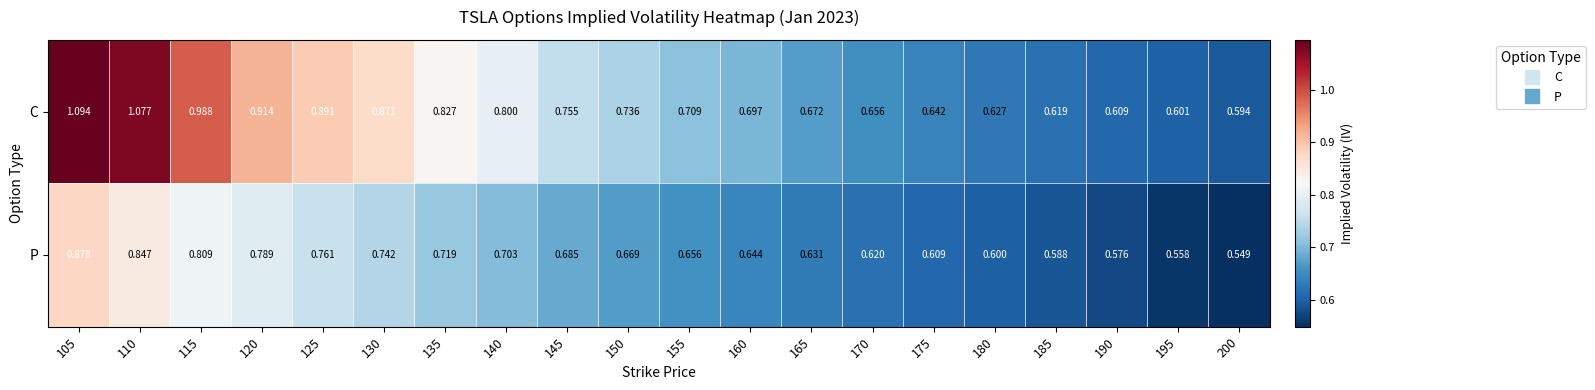

Which series changed the most between 105 and 170?

C